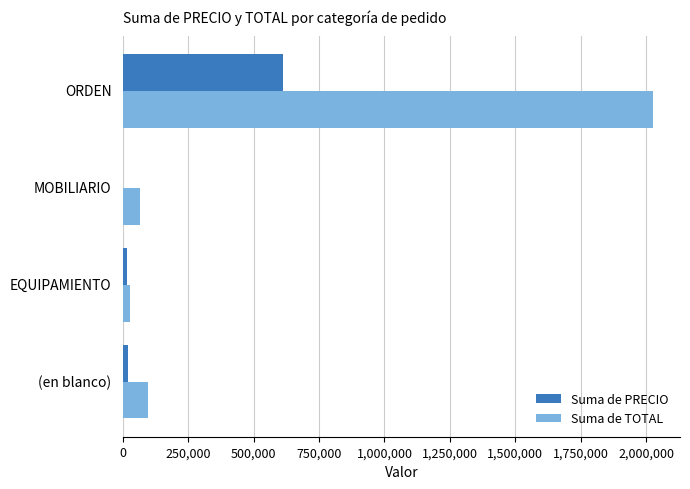

What is the sum of all Suma de PRECIO values?

650292.4